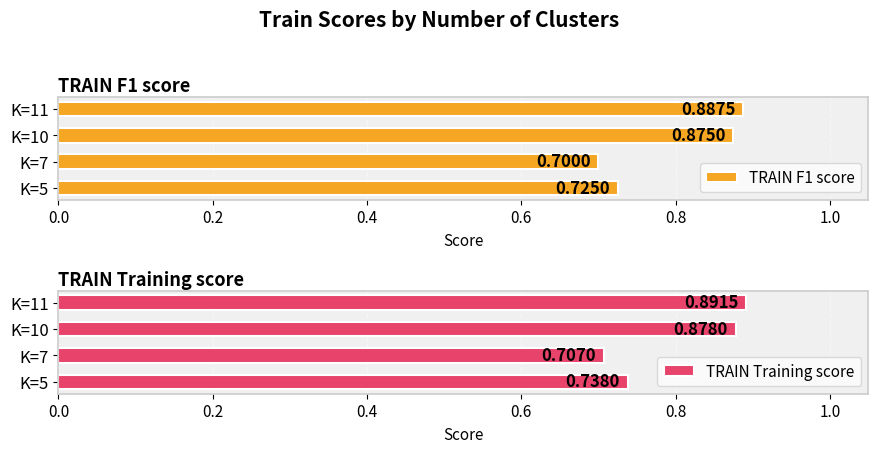

How many bars are there in each group?

2